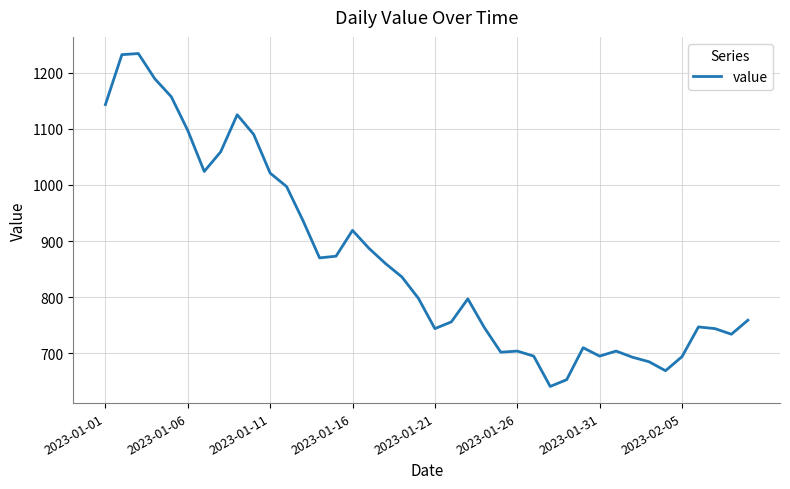

What is the maximum value shown in the chart?

1234